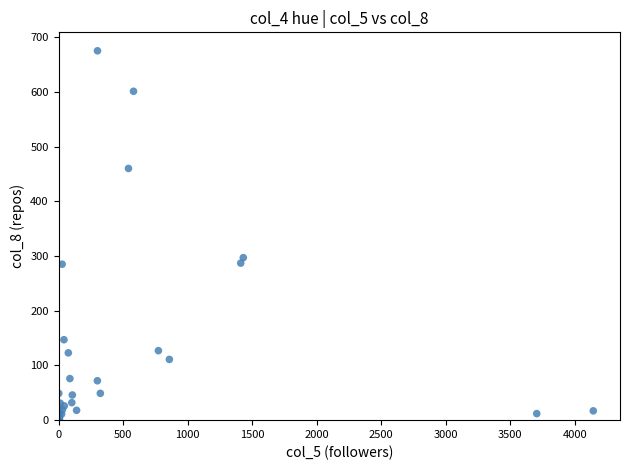

What Y value in the scatter plot is closest to 337?

297